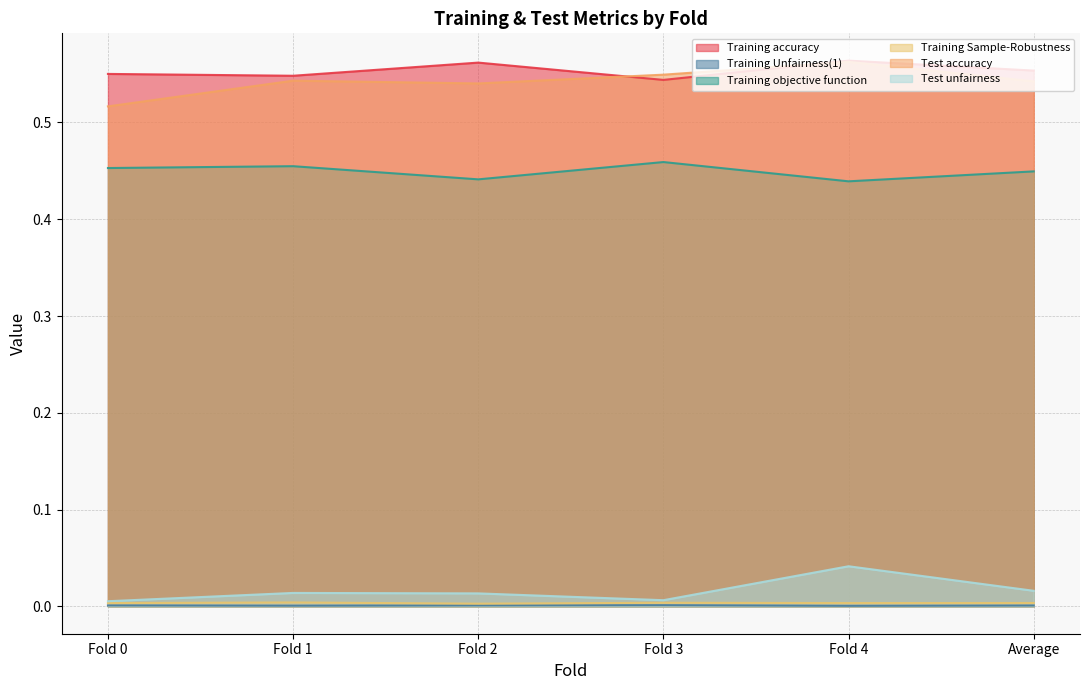

Where is the first local minimum for Training Sample-Robustness?

Fold 2